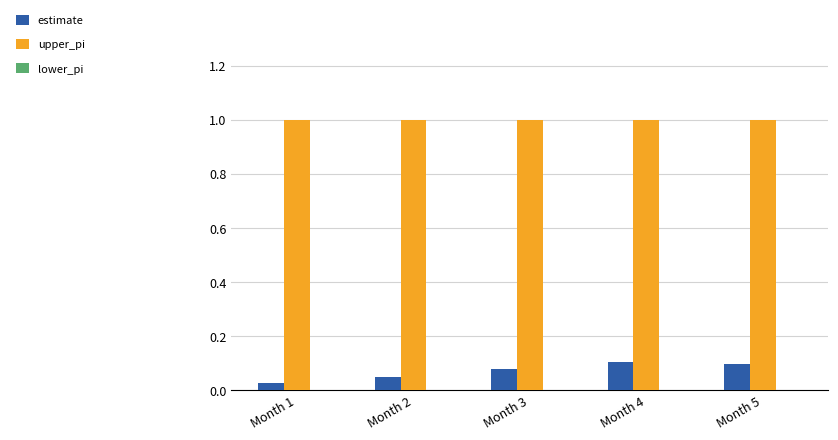

The estimate series shows 0.0 at Month 5. True or false?

False